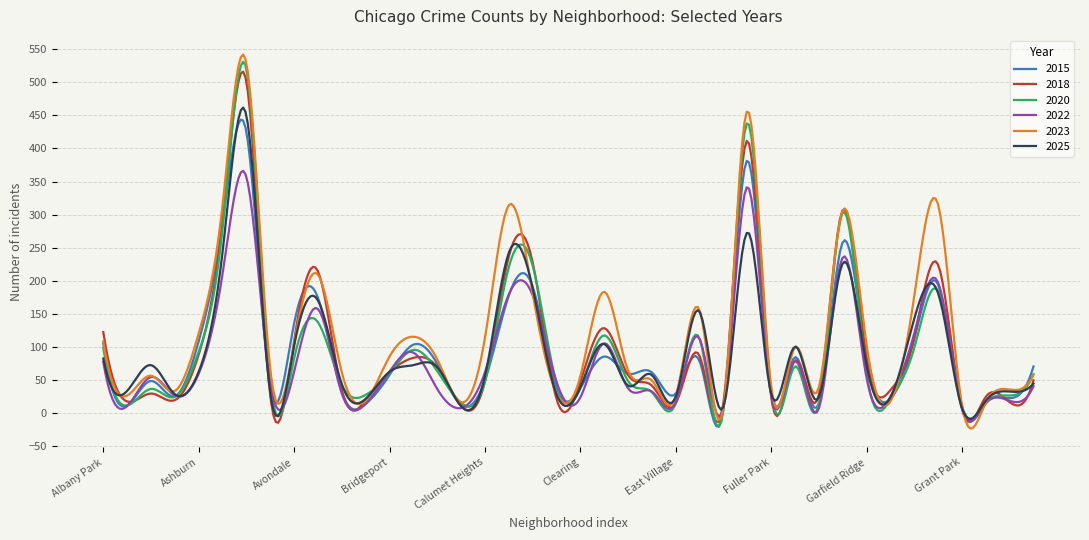

What is the maximum value shown in the chart?

542.2